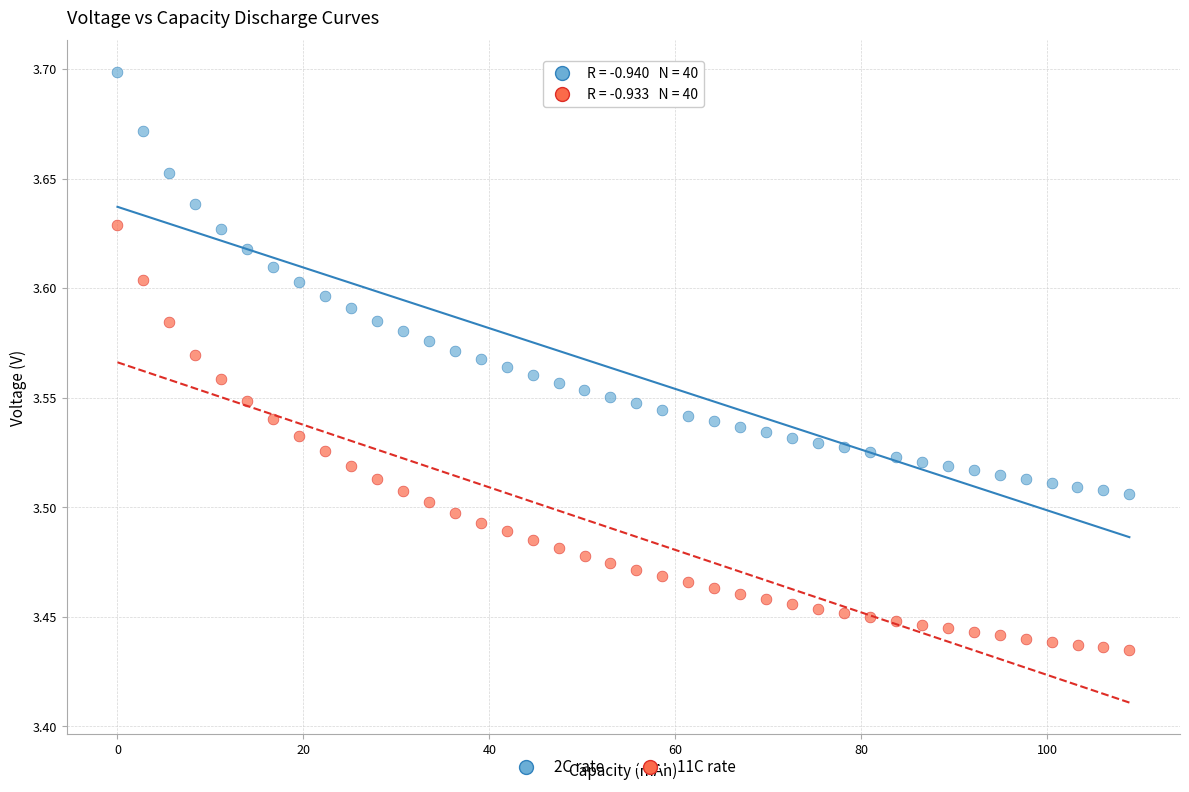

Which series contains the lowest Y value?

11C rate